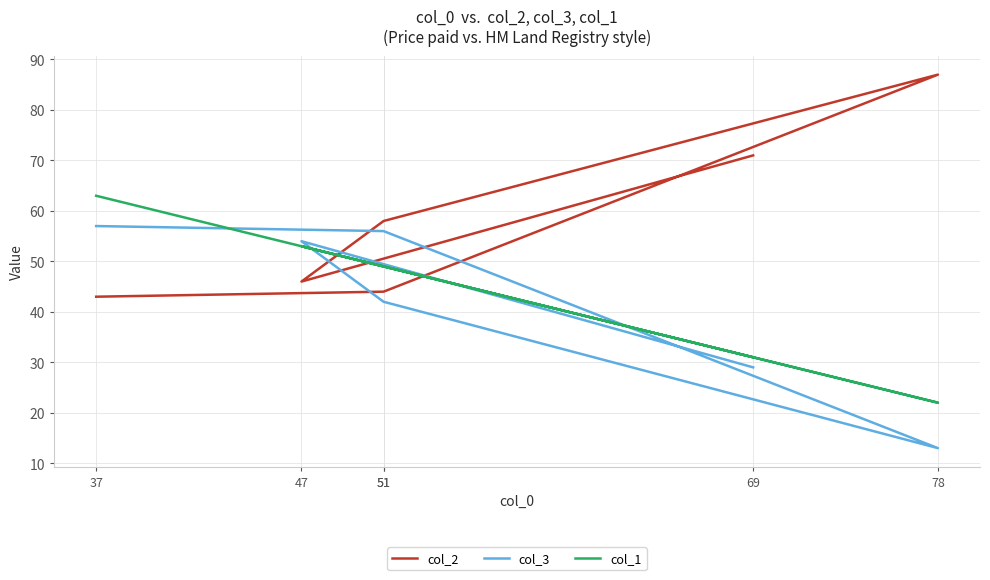

What is the difference between the maximum and second lowest values in the col_1 series?

32